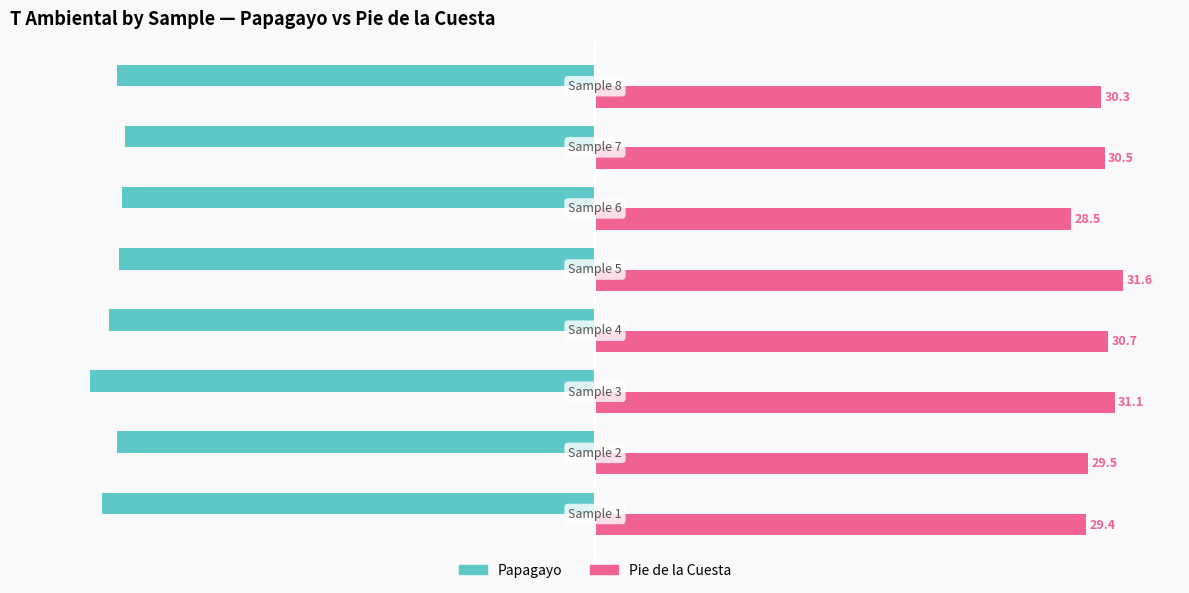

List the series in order of their overall mean, highest first.

Pie de la Cuesta, Papagayo